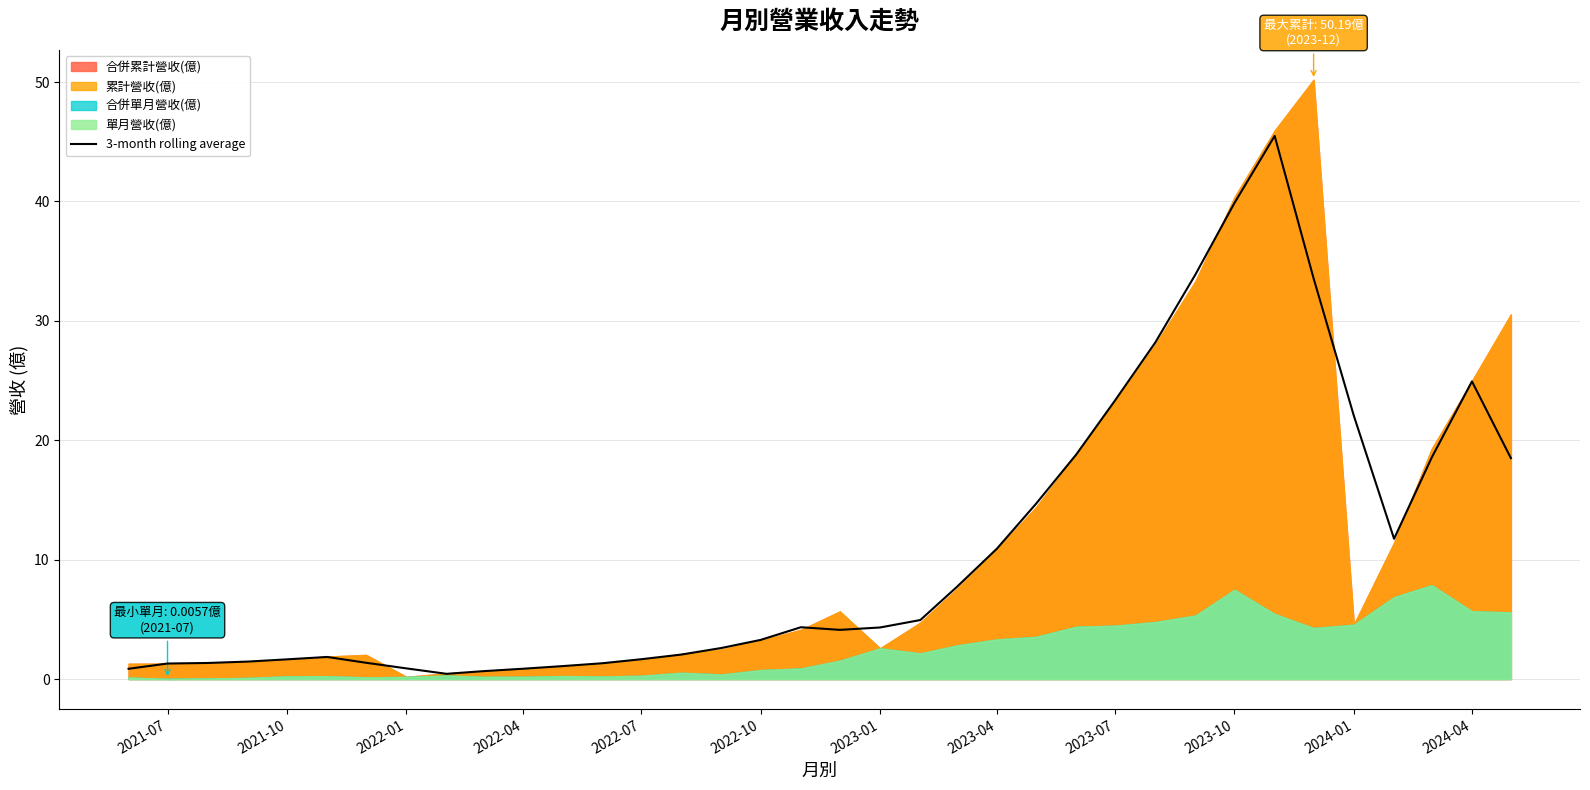

How many data points are less than 4?

17